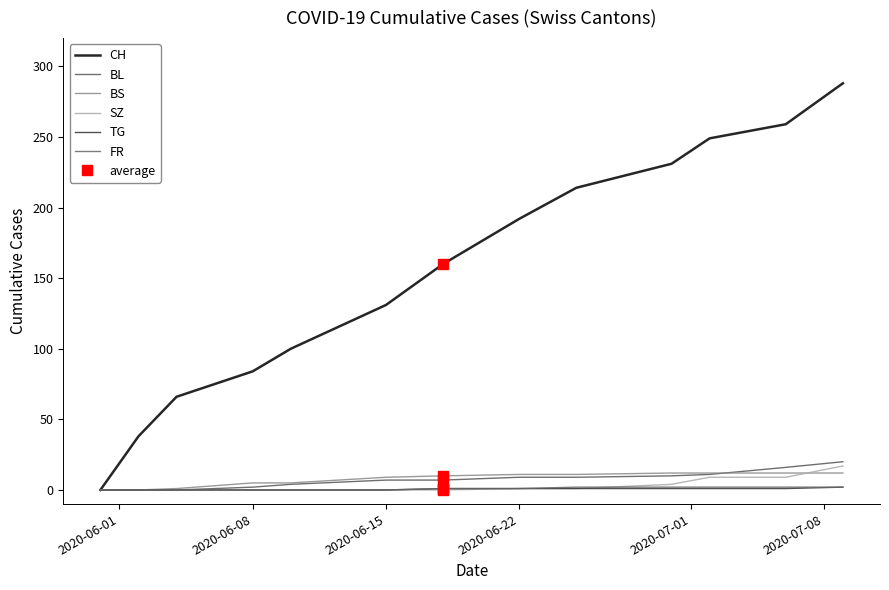

Between 2020-06-15 and 2020-06-22, which series saw the biggest shift?

CH